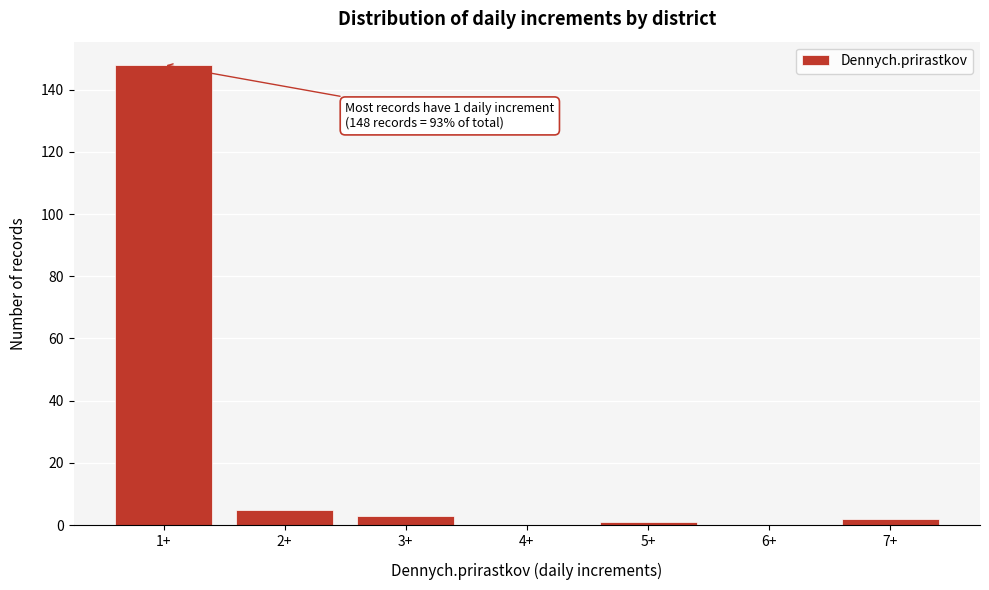

Reading right to left, extract all data points from this chart.

7+=2	6+=0	5+=1	4+=0	3+=3	2+=5	1+=148